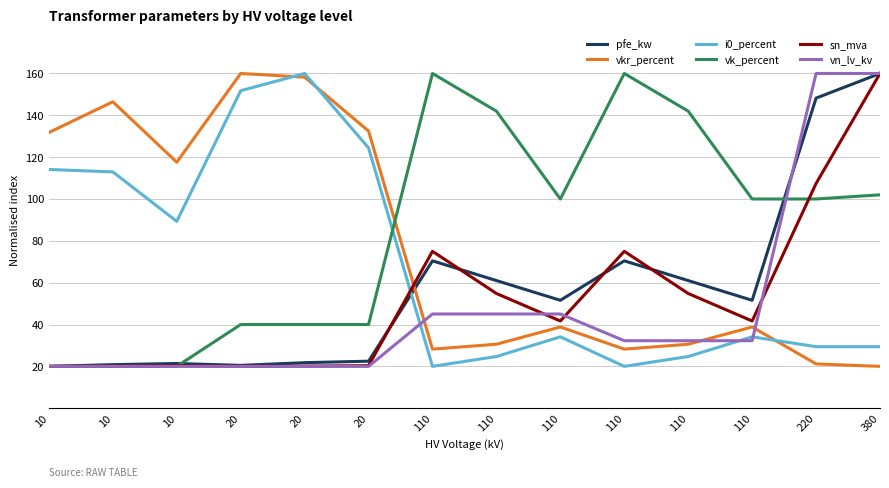

Which label corresponds to the largest value in the chart?

380